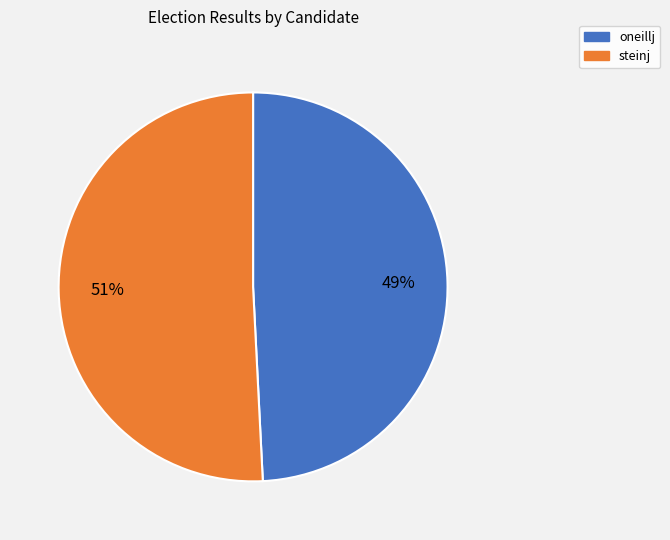

Combined, do oneillj and steinj account for over 50%?

Yes